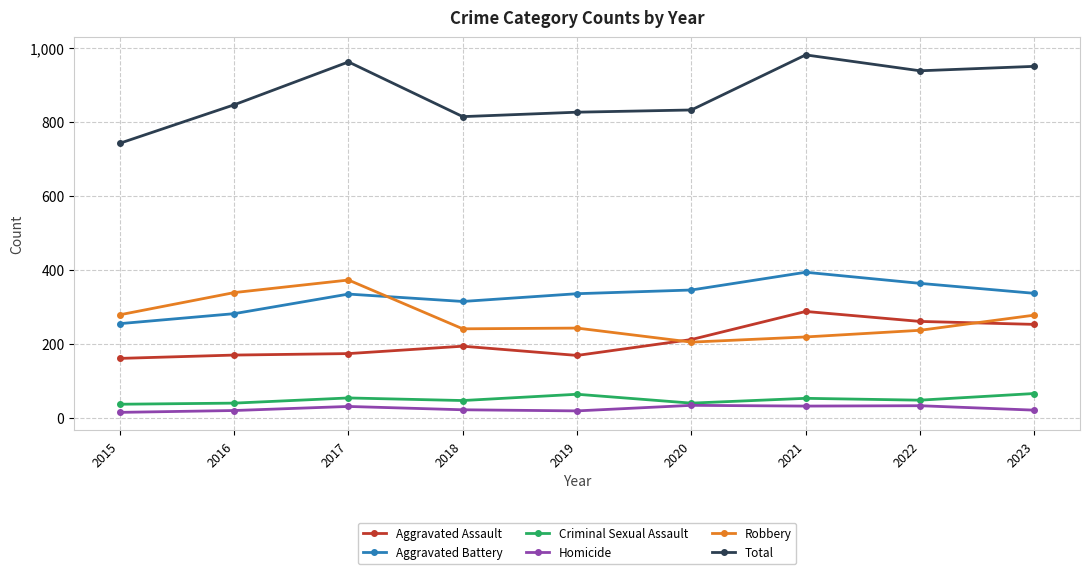

What is the sum of the Aggravated Battery values at 2023 and 2021?

729